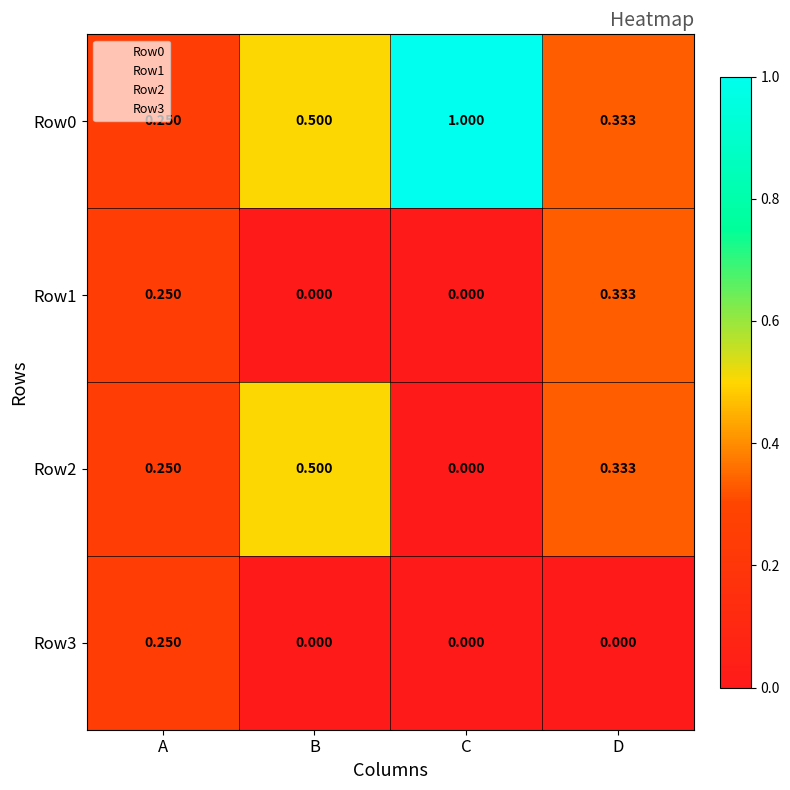

At how many categories does at least one series exceed 0?

4